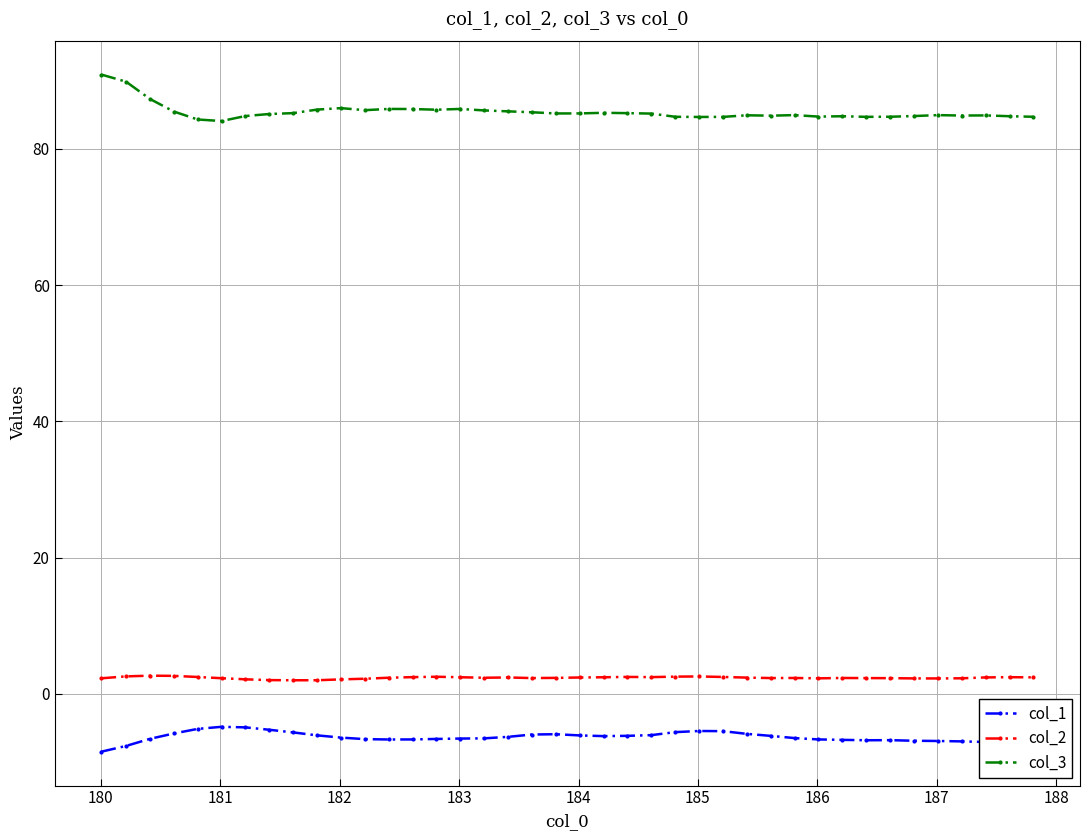

What is the smallest value displayed?

-8.5